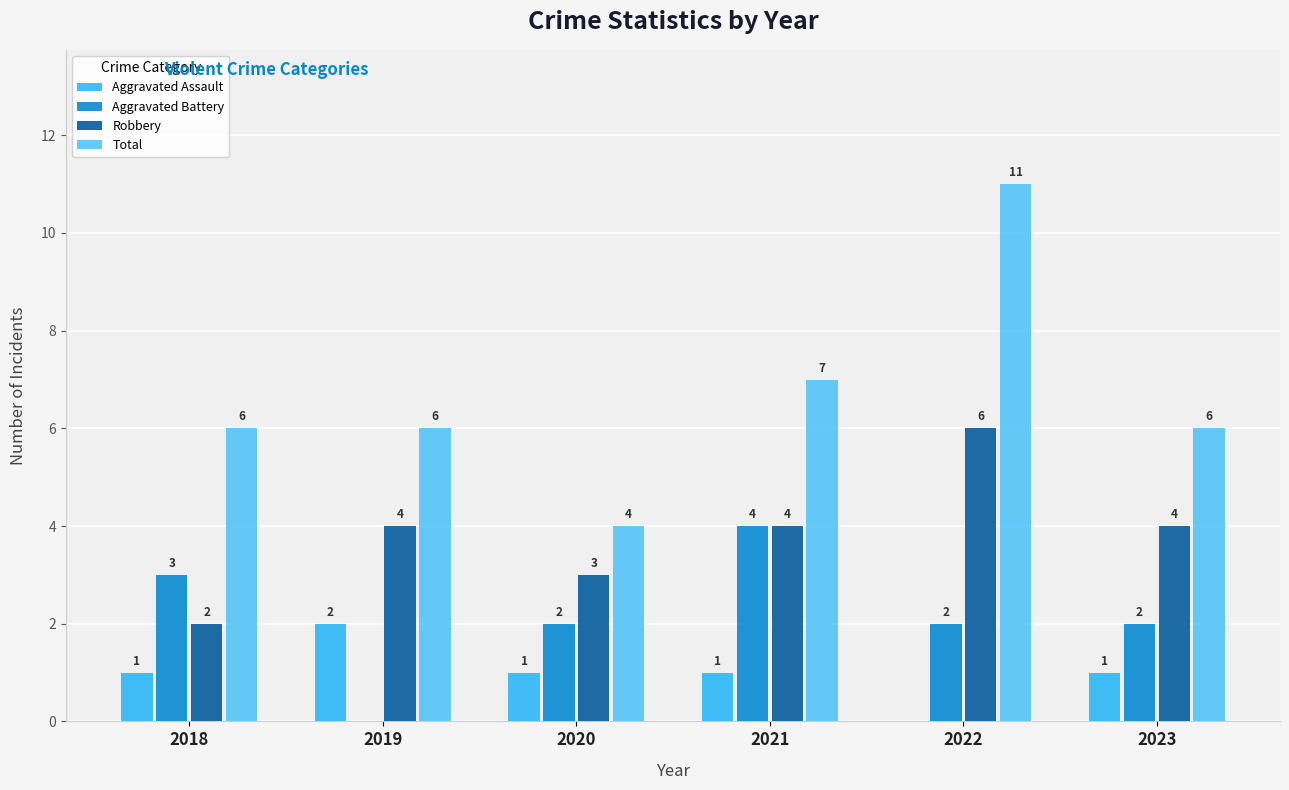

Reading left to right, extract all data points from this chart.

Aggravated Assault: 2018=1	2019=2	2020=1	2021=1	2022=0	2023=1
Aggravated Battery: 2018=3	2019=0	2020=2	2021=4	2022=2	2023=2
Robbery: 2018=2	2019=4	2020=3	2021=4	2022=6	2023=4
Total: 2018=6	2019=6	2020=4	2021=7	2022=11	2023=6